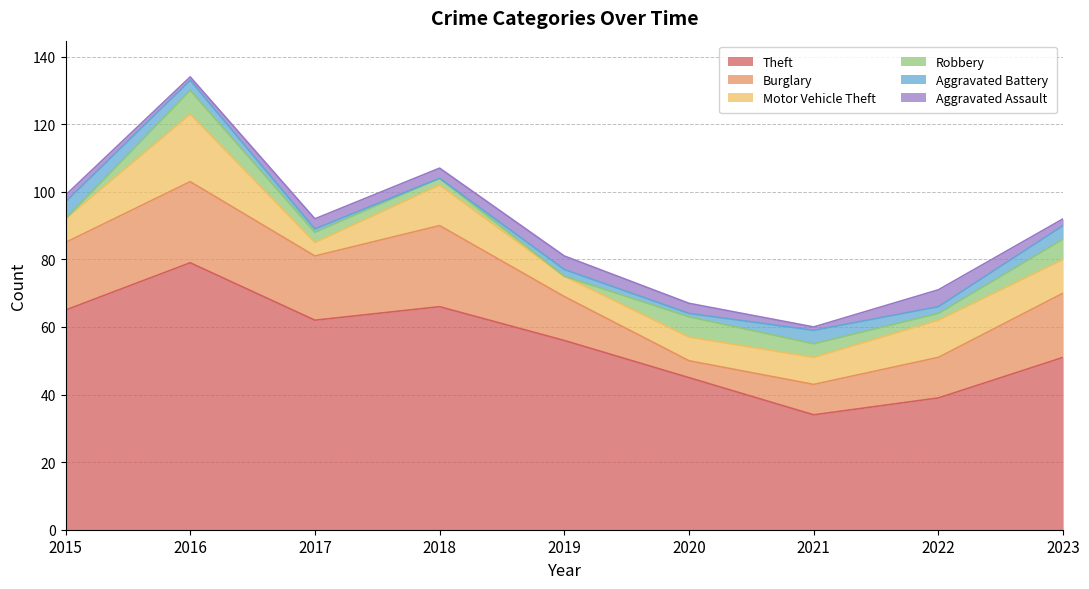

True or false: Aggravated Battery has a value of 3 at 2021.

False